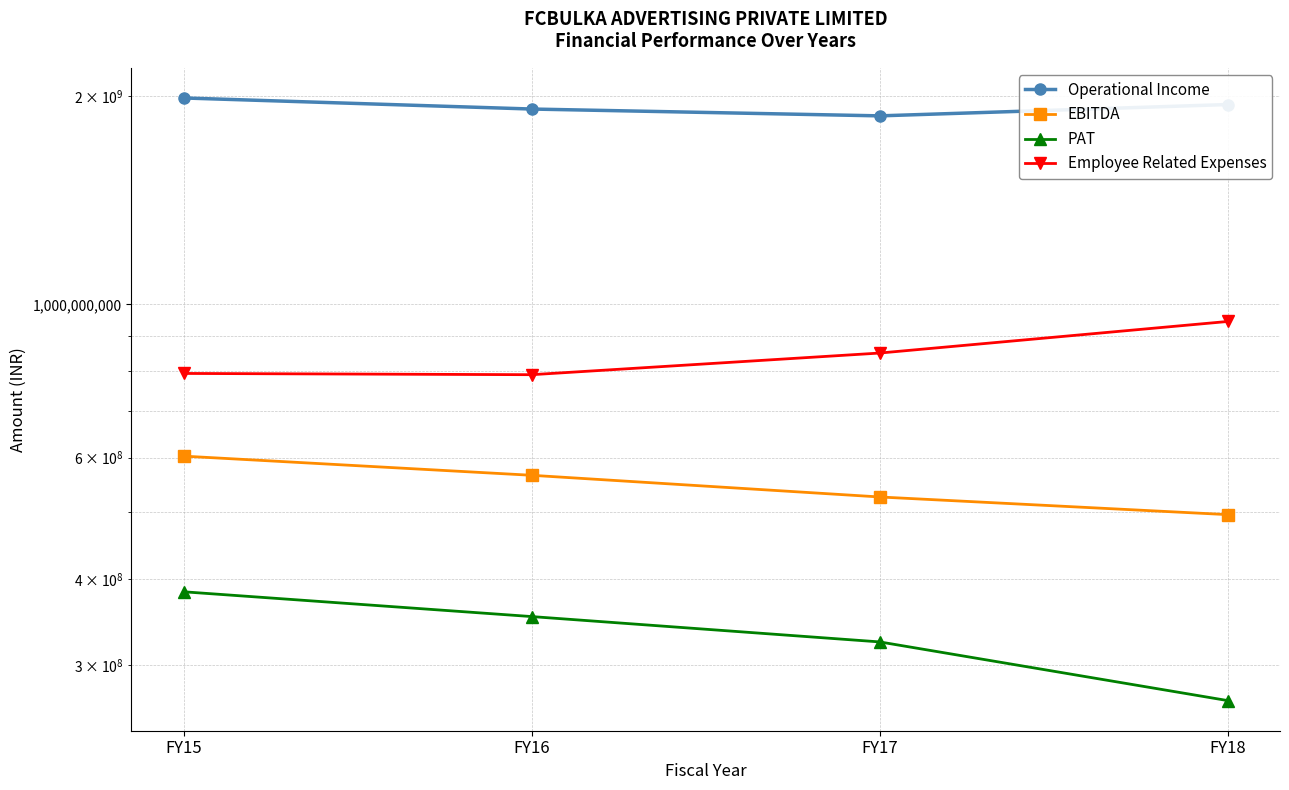

Does the chart display data point markers on the line(s)?

Yes